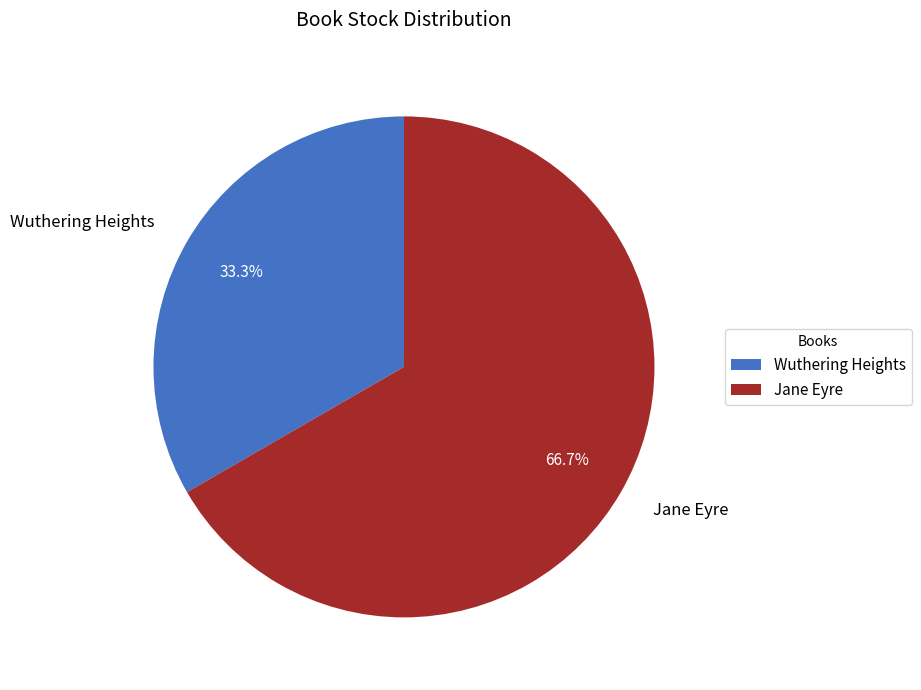

Rank the categories by value from highest to lowest.

Jane Eyre, Wuthering Heights